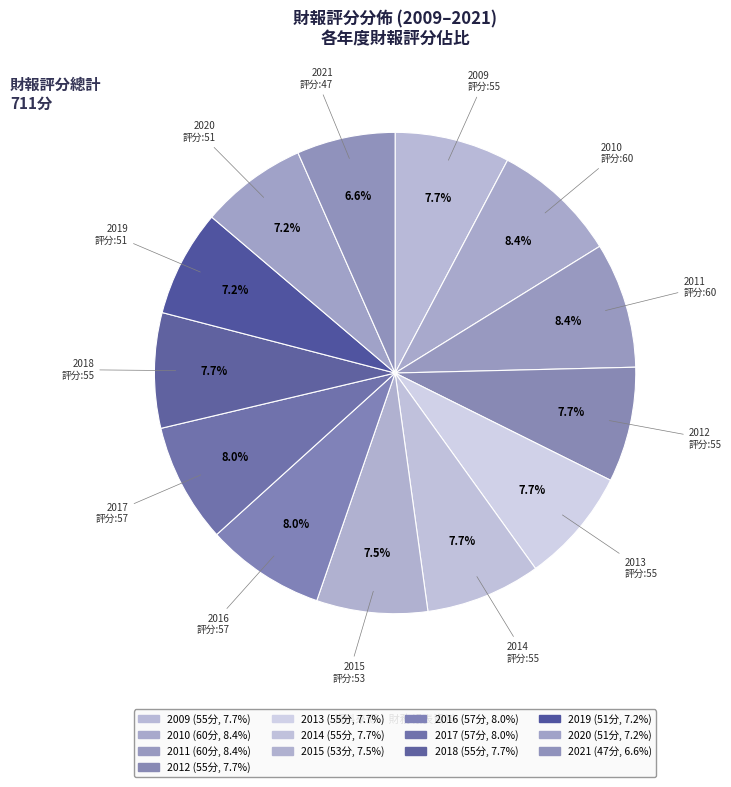

Count the number of slices in the pie.

13